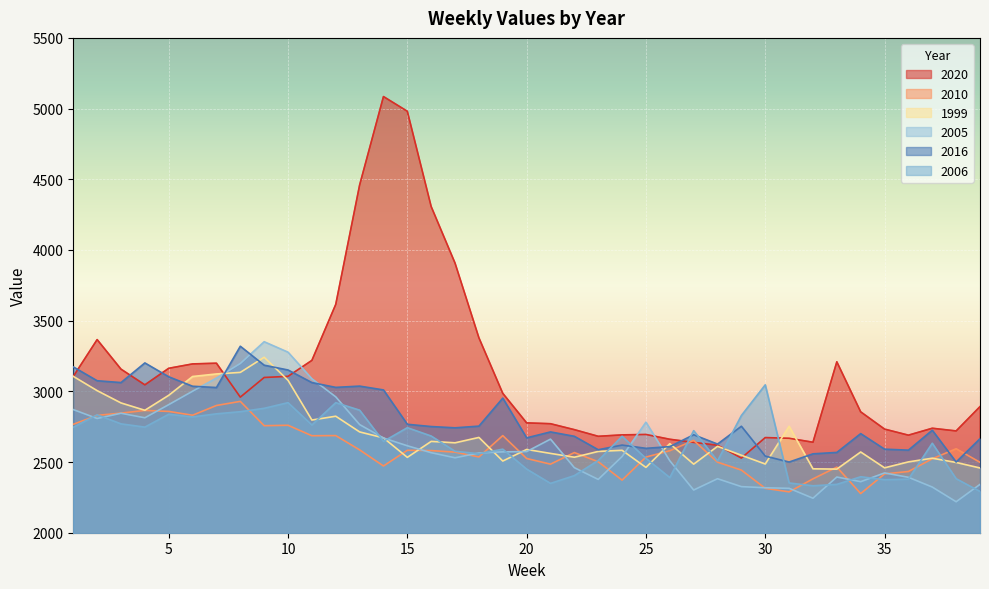

Which category has the lowest value in the 2005 series?

38